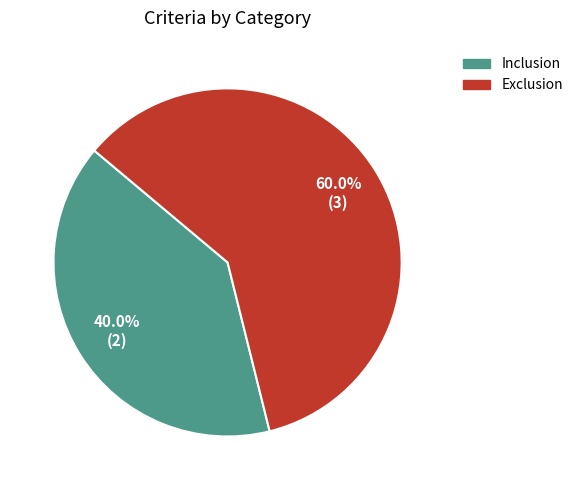

To the nearest percent, what percentage of the pie is Inclusion?

40%